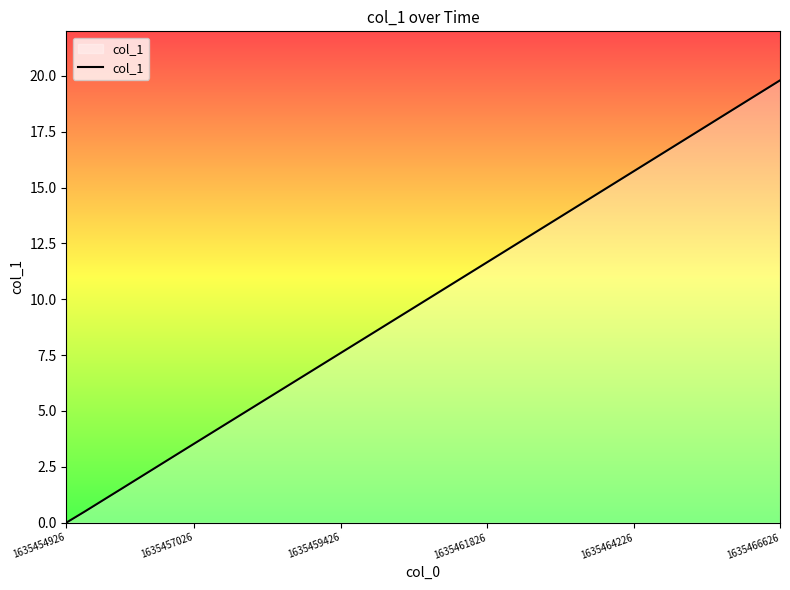

What is the maximum value shown in the chart?

19.8